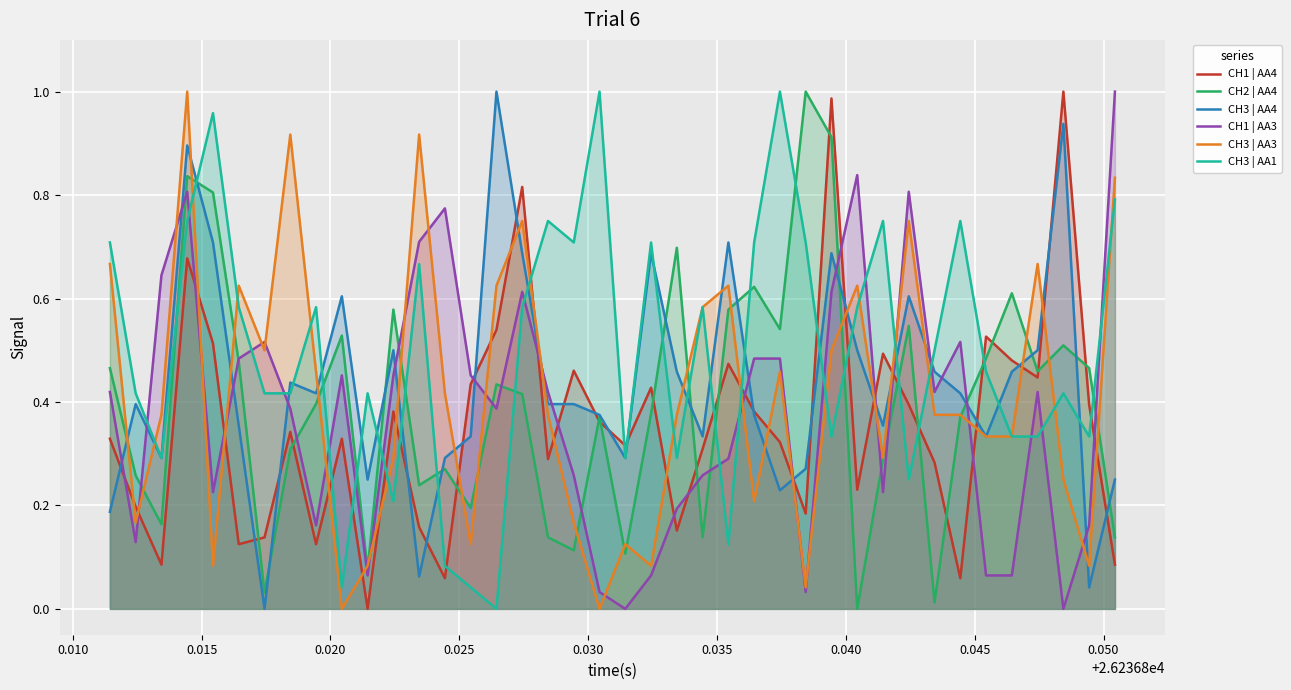

Which series has the largest total across all categories?

CH3 | AA1